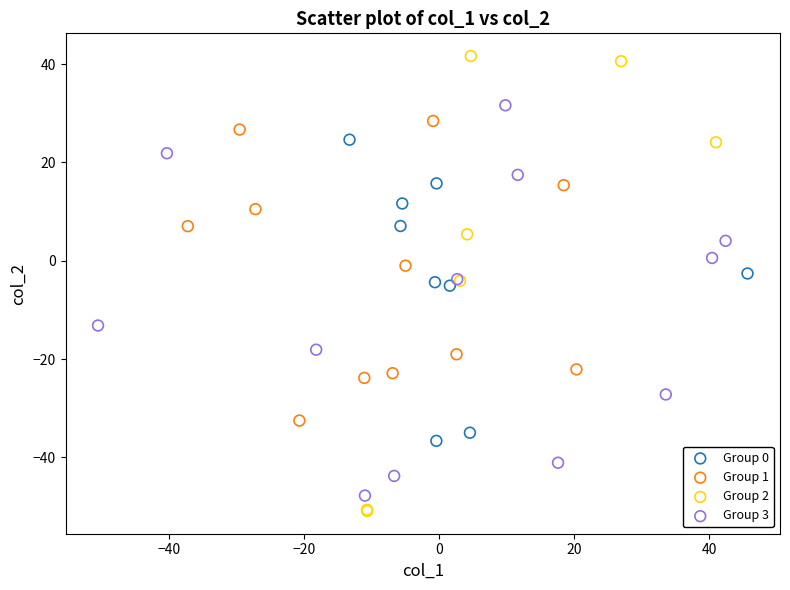

Which series has the widest spread of Y values?

Group 2